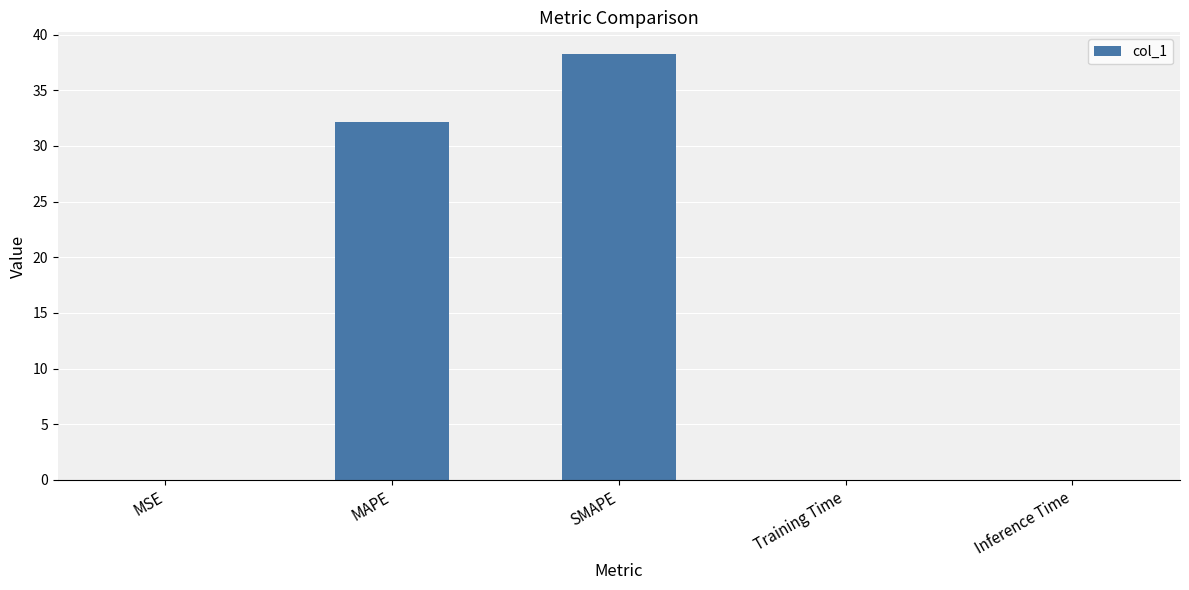

Is it true that the value at SMAPE is 38.3?

True